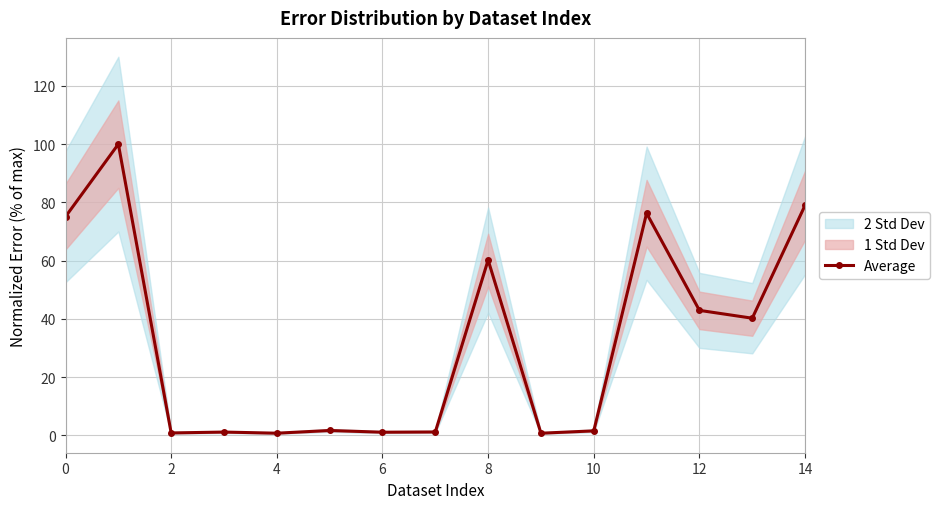

Is this an area chart (filled region under the line)?

No